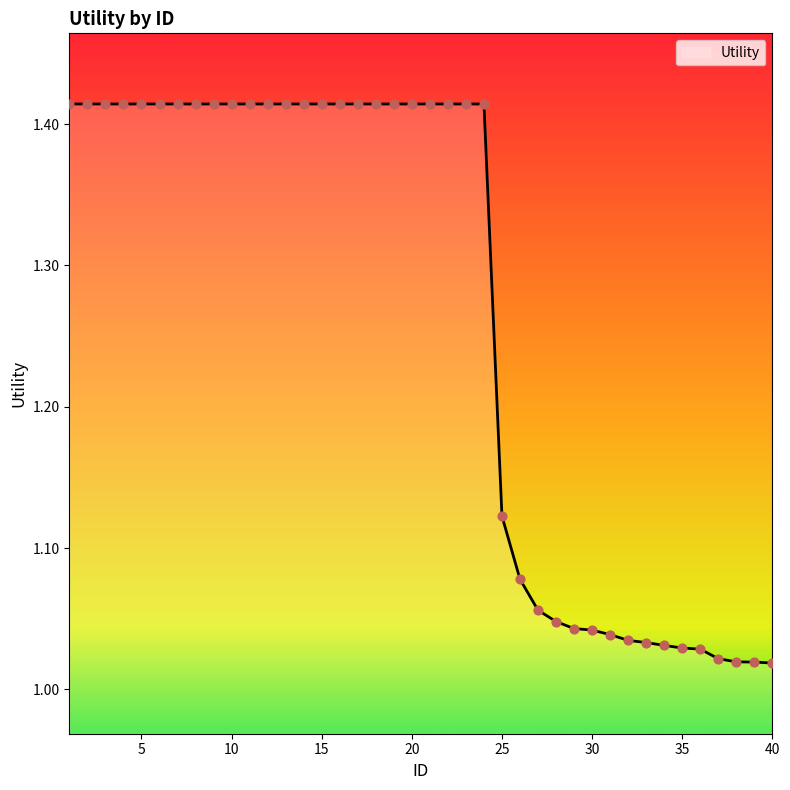

What is the difference between the maximum and minimum values?

0.4